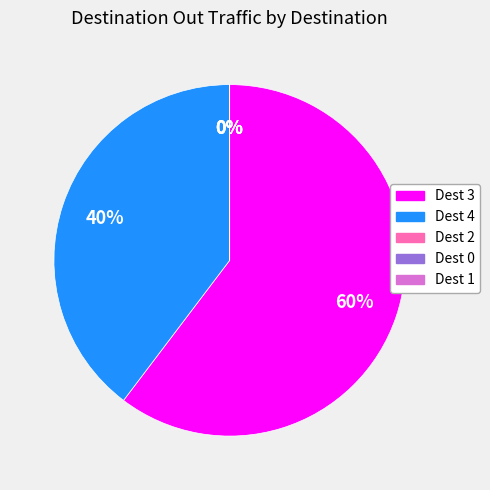

Count the number of slices in the pie.

5